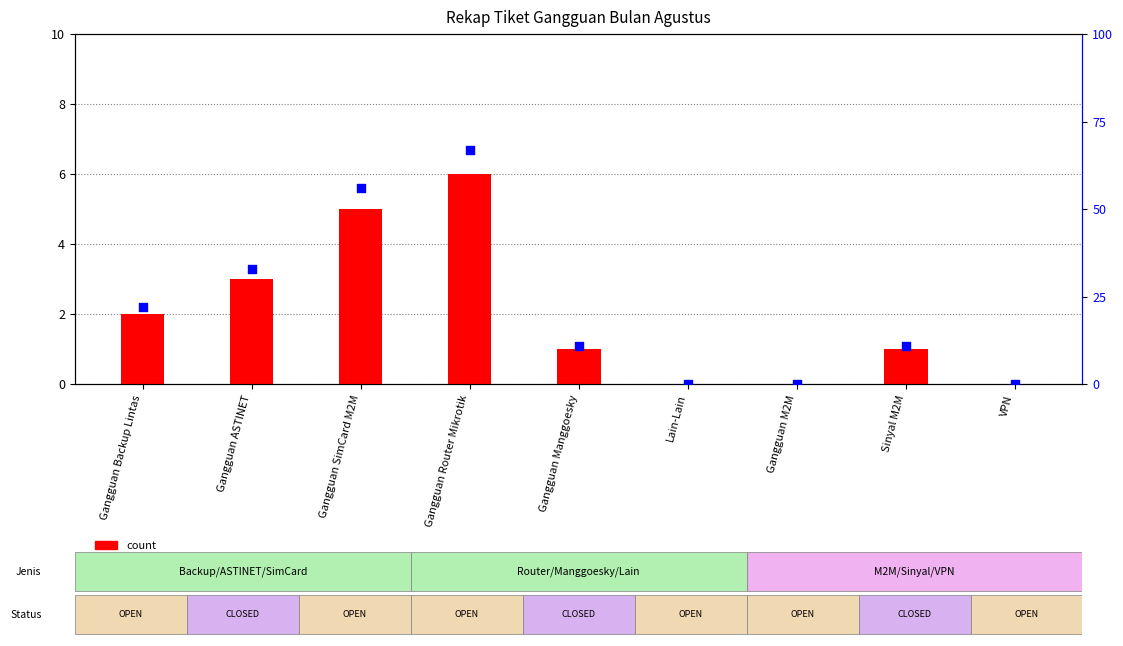

At which category is the sum across all series the highest?

Gangguan Router Mikrotik